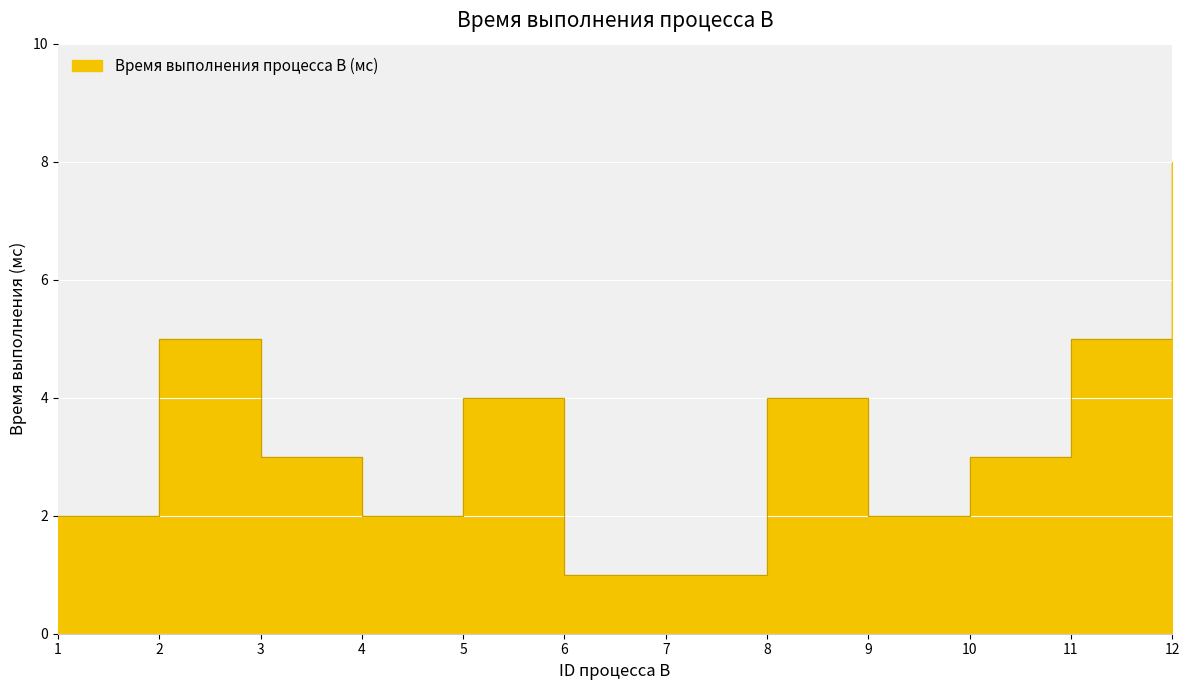

Count the number of values greater than 3.

5